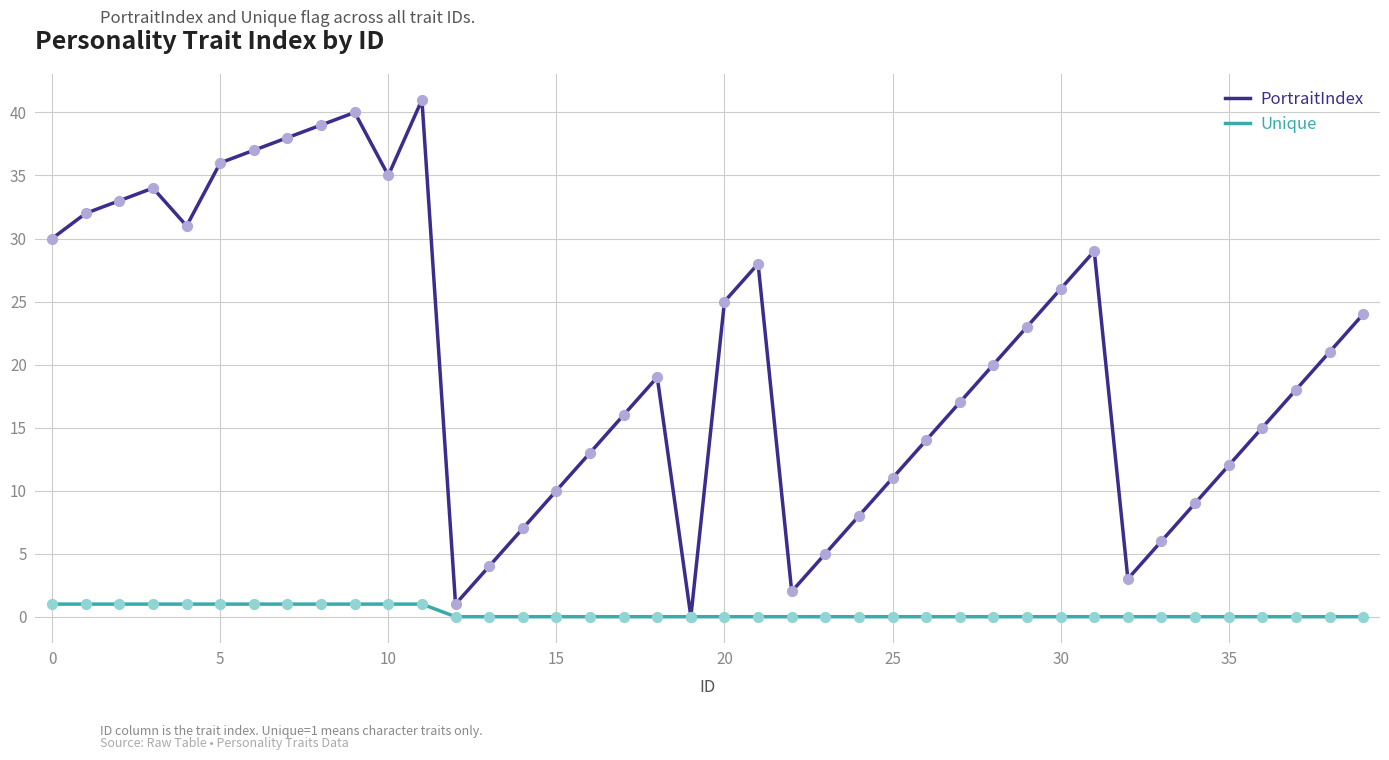

Which series has the largest total across all categories?

PortraitIndex